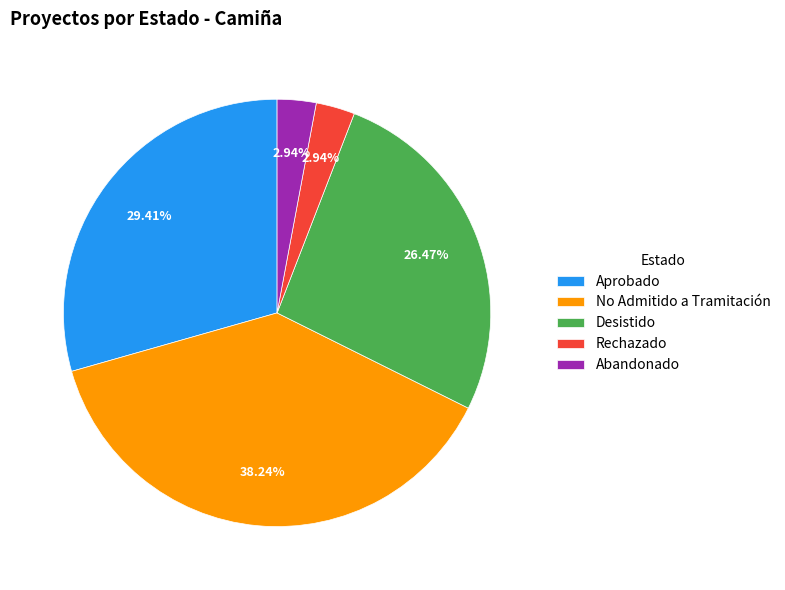

Does any single category account for the majority?

No